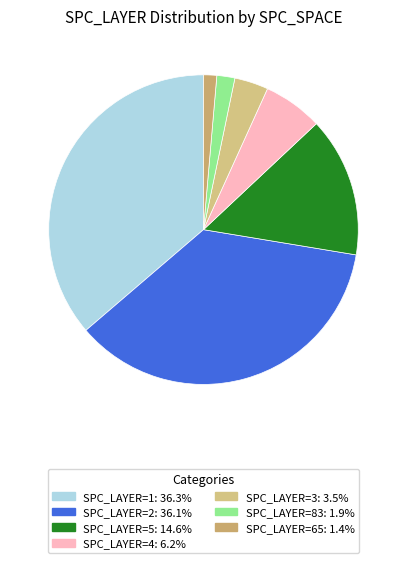

Count the number of slices in the pie.

7